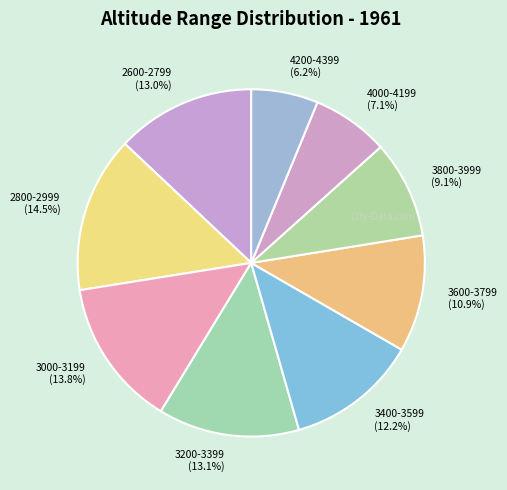

Approximately how many times larger is the value at 4200-4399 compared to 3200-3399?

0.5